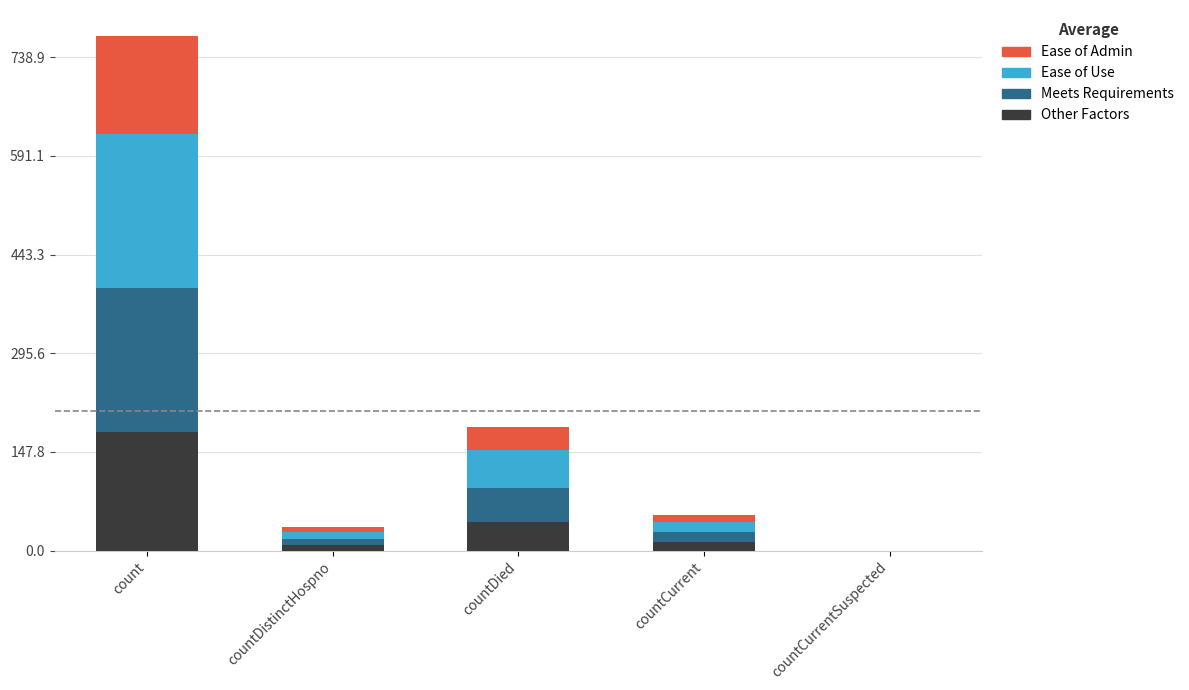

At which category is the sum across all series the highest?

count